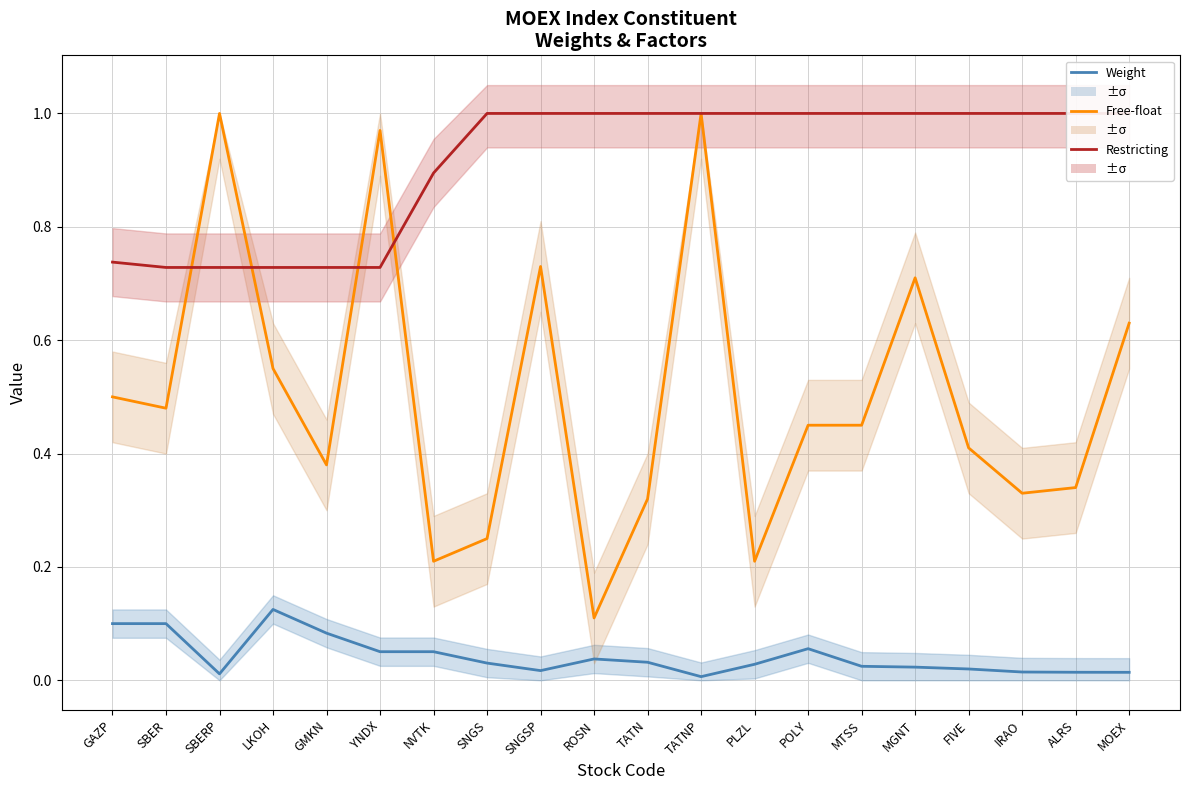

What is the total value across all series at IRAO?

1.3